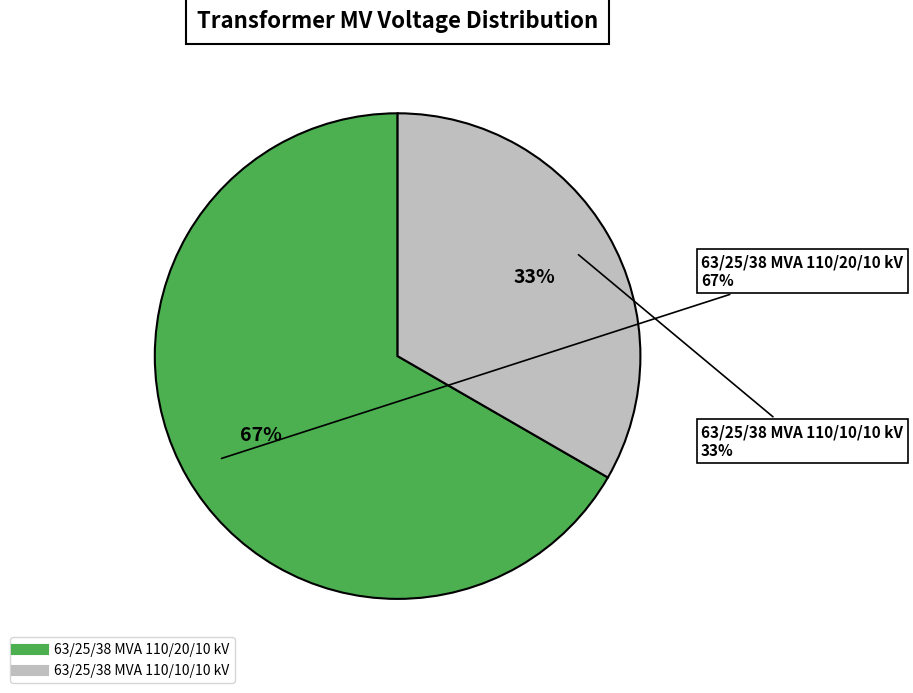

Combined, do 63/25/38 MVA 110/20/10 kV and 63/25/38 MVA 110/10/10 kV account for over 50%?

Yes